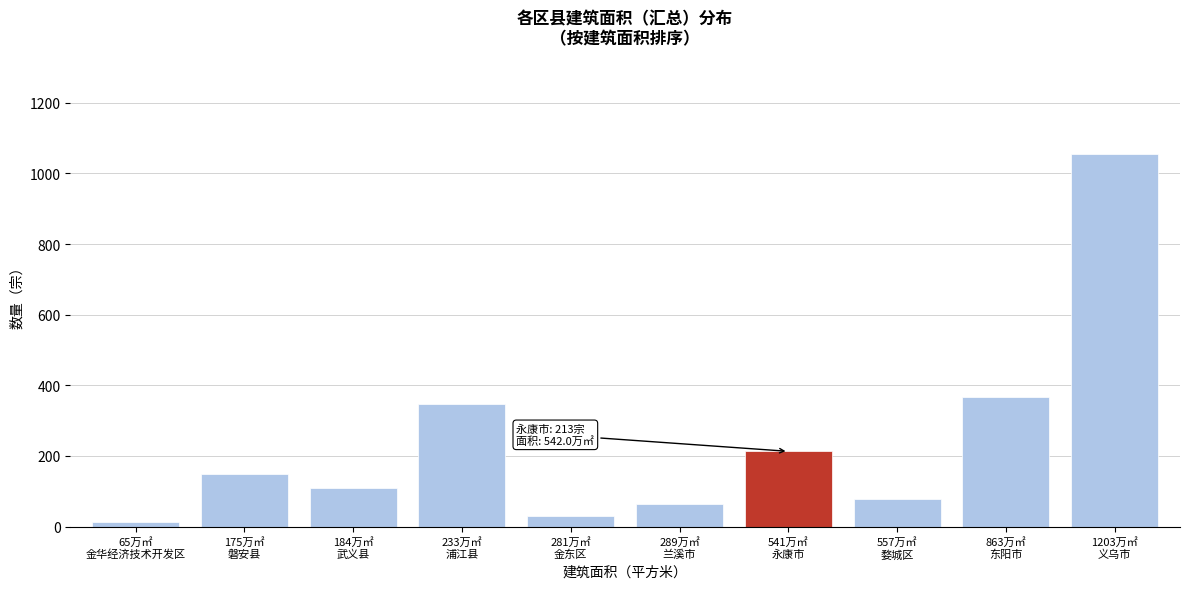

Reading left to right, extract all data points from this chart.

12	150	108	347	29	63	213	78	368	1056